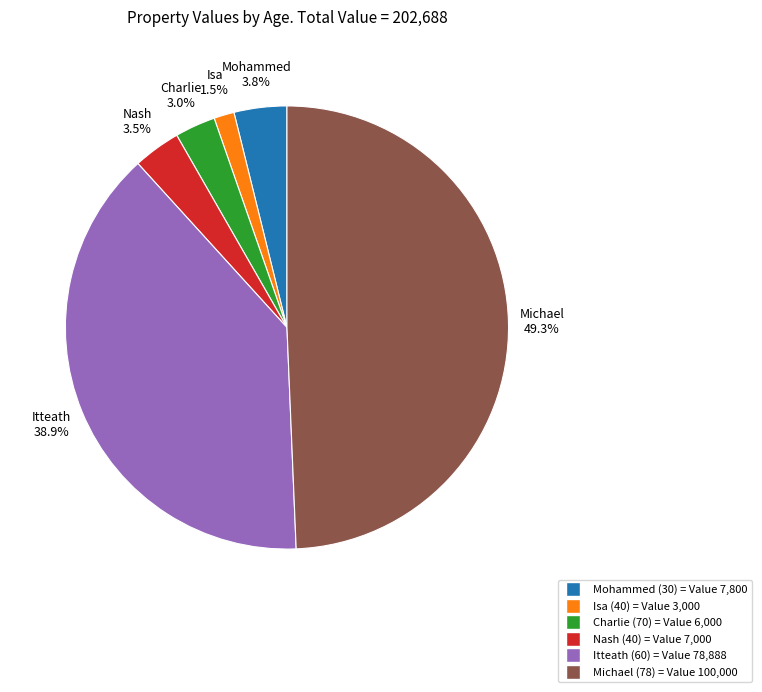

To the nearest percent, what is the average slice percentage?

17%